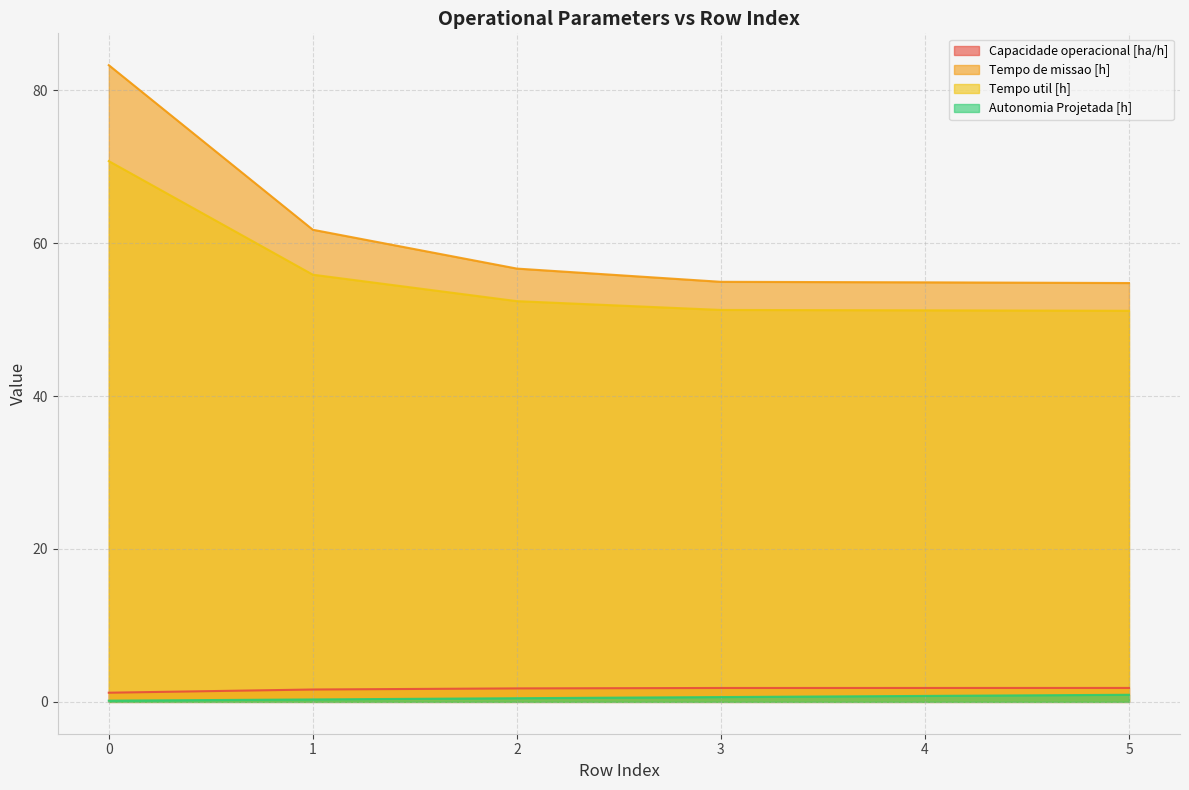

What is the sum of all Tempo de missao [h] values?

366.4